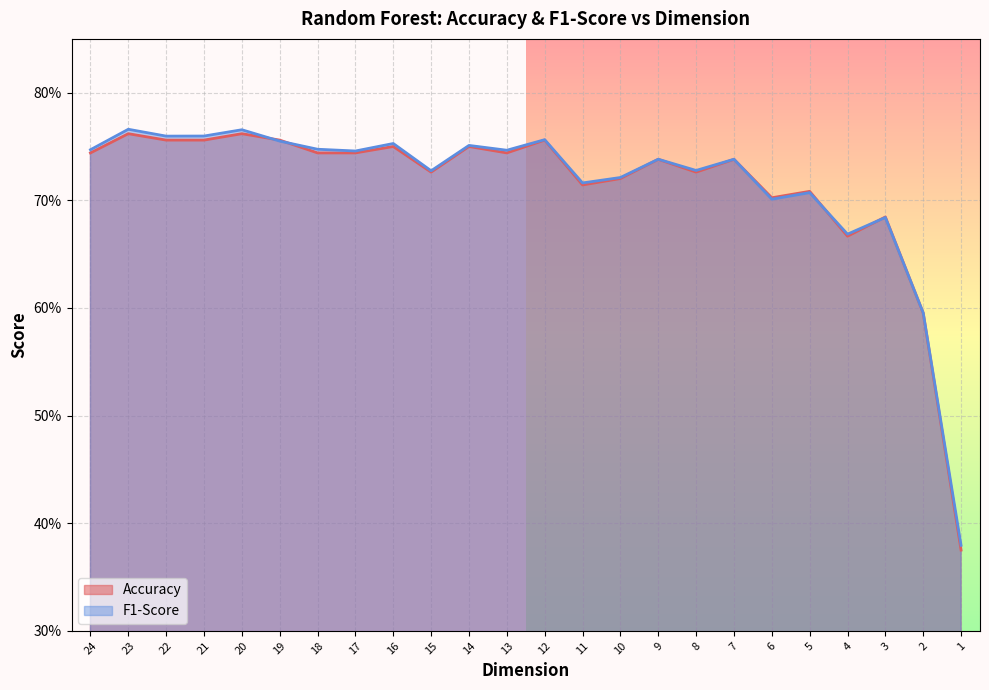

Reading left to right, list all the values displayed in this chart.

Accuracy: 24=0.7	23=0.8	22=0.8	21=0.8	20=0.8	19=0.8	18=0.7	17=0.7	16=0.8	15=0.7	14=0.8	13=0.7	12=0.8	11=0.7	10=0.7	9=0.7	8=0.7	7=0.7	6=0.7	5=0.7	4=0.7	3=0.7	2=0.6	1=0.4
F1-Score: 24=0.7	23=0.8	22=0.8	21=0.8	20=0.8	19=0.8	18=0.7	17=0.7	16=0.8	15=0.7	14=0.8	13=0.7	12=0.8	11=0.7	10=0.7	9=0.7	8=0.7	7=0.7	6=0.7	5=0.7	4=0.7	3=0.7	2=0.6	1=0.4